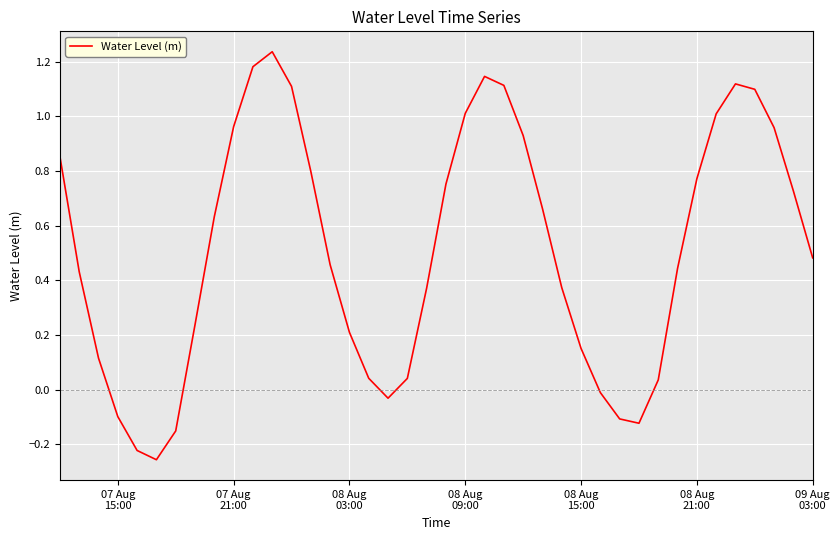

How many negative values are there?

8